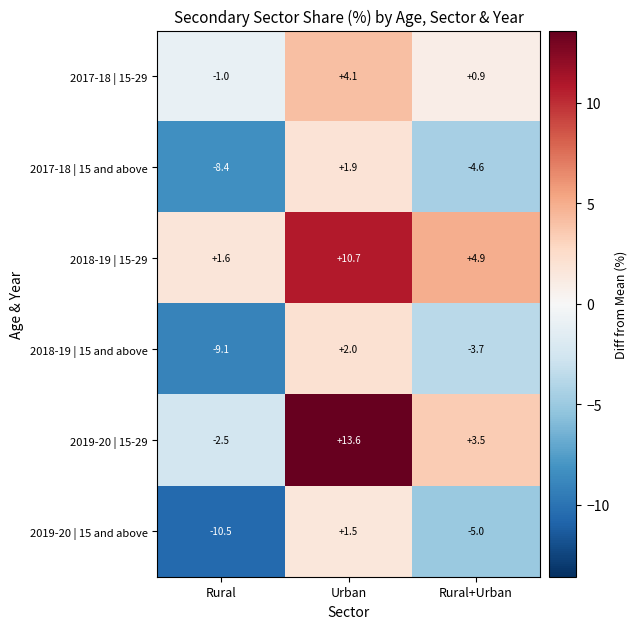

How many categories are shown in the chart?

3